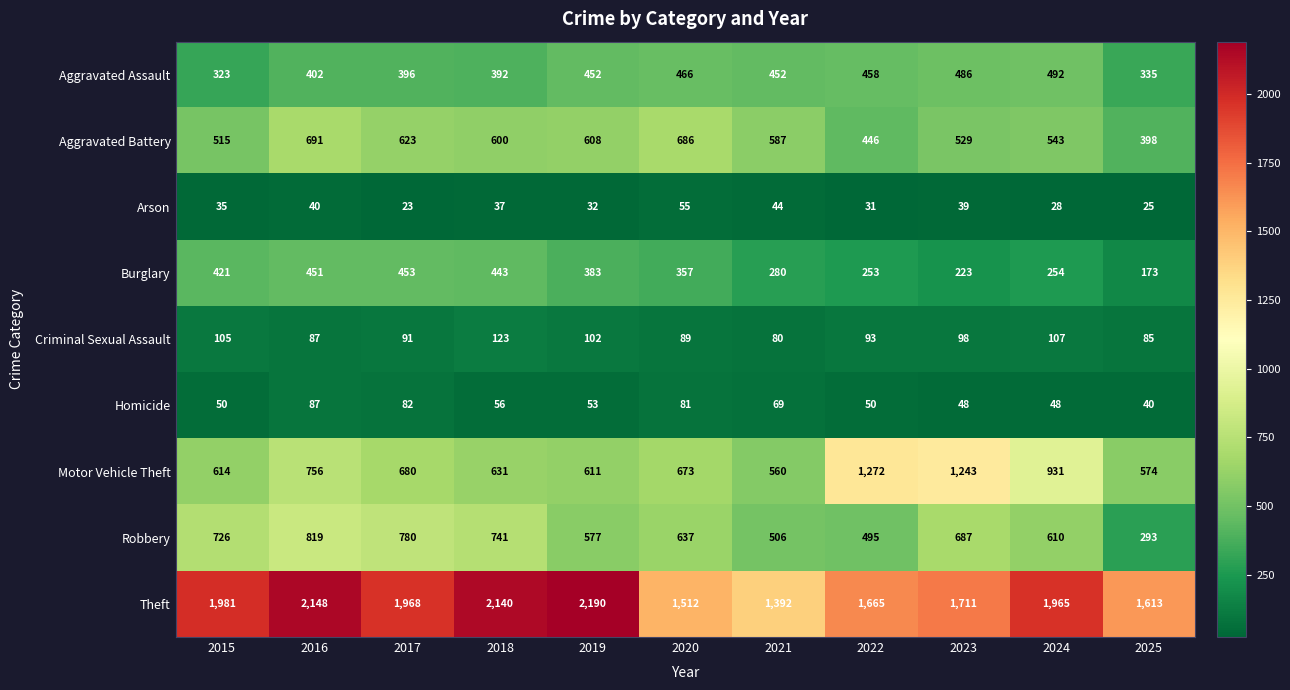

At which category is the sum across all series the highest?

2016